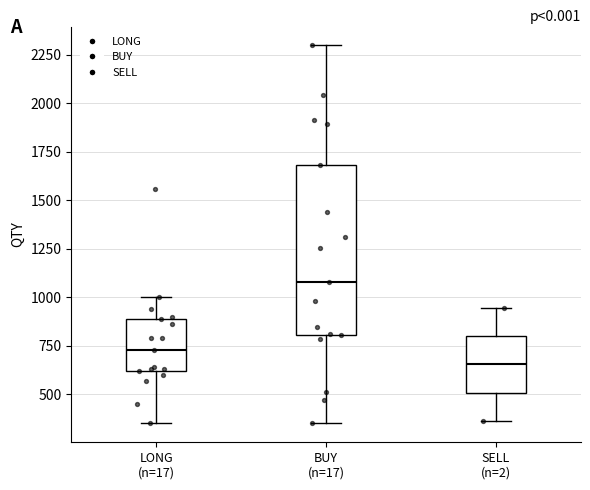

Where is the upper edge of the box for LONG (n=17) on the y-axis? The values are not printed on the chart, so give them approximately, as read against the axis.

900